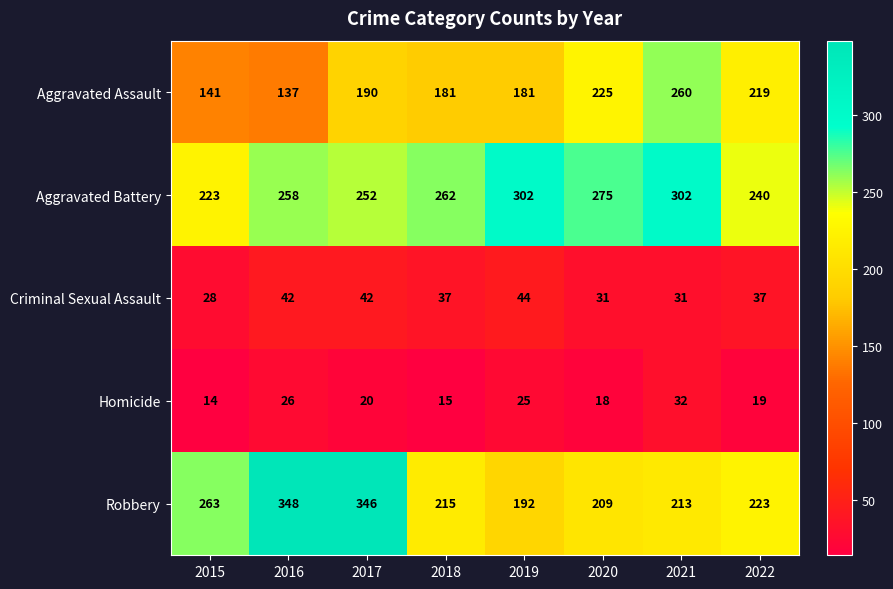

At how many categories does at least one series exceed 16?

8